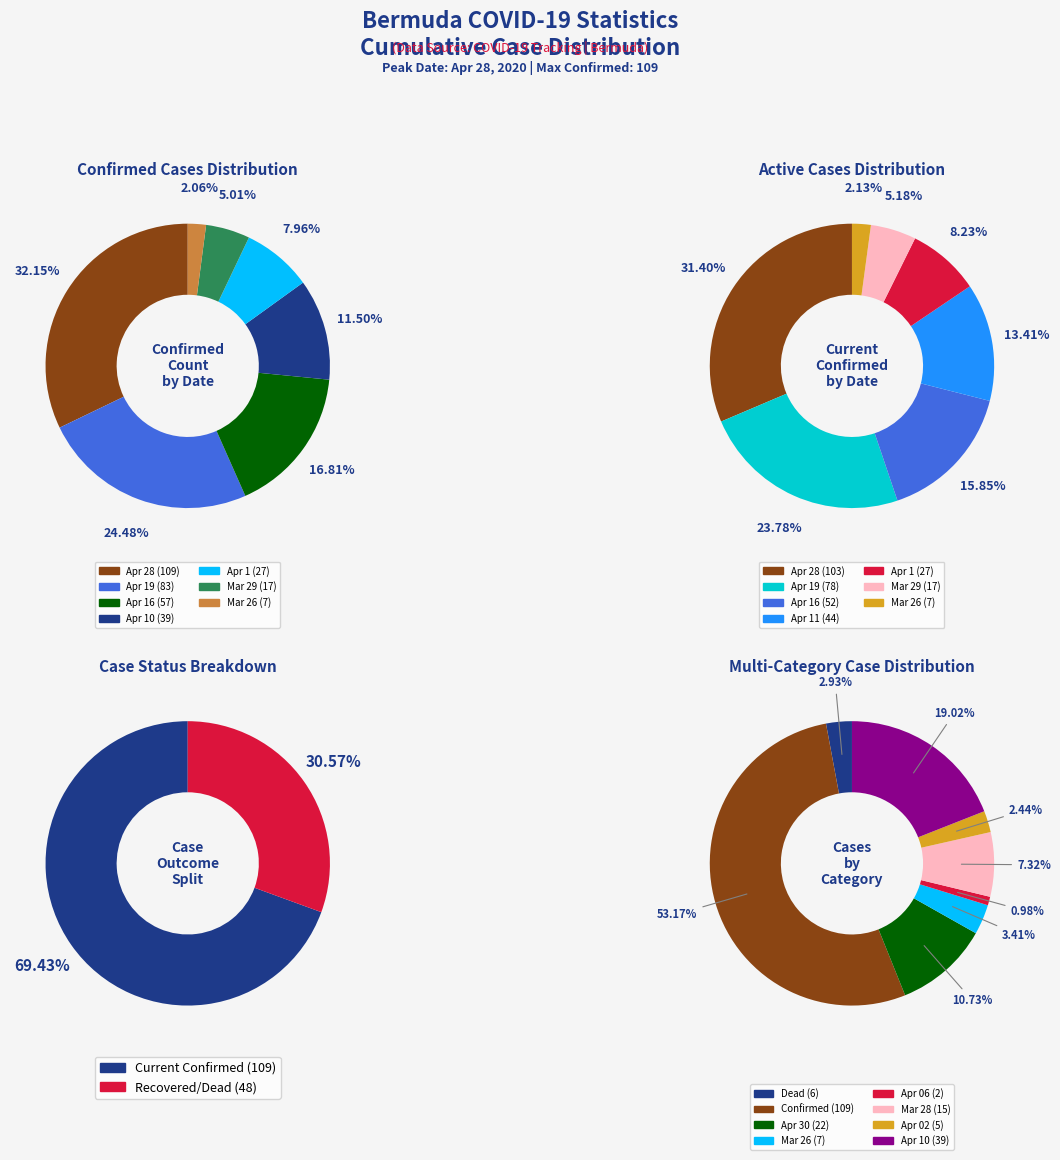

What is the largest slice in the pie chart?

20200428